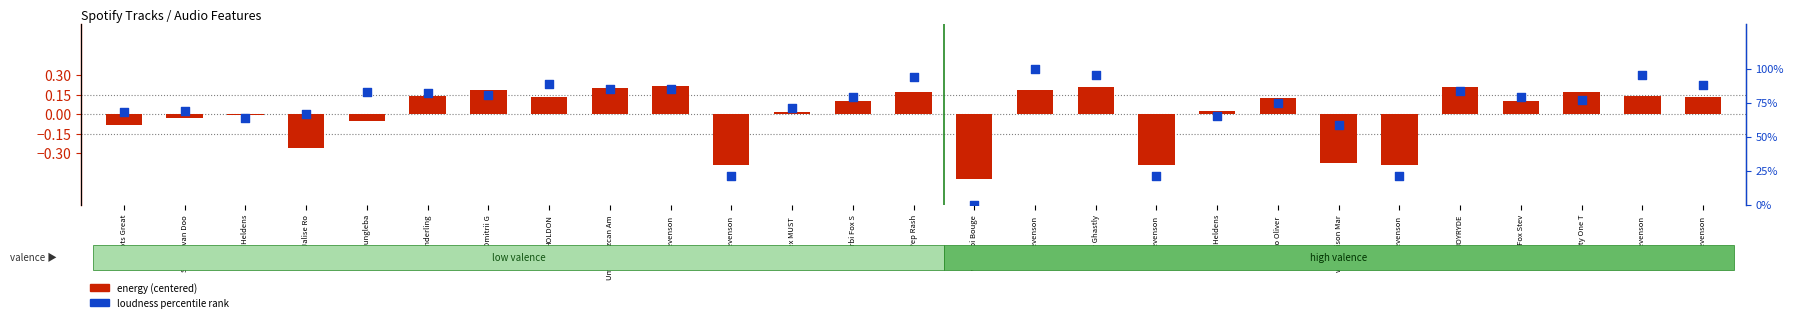

What are all the series names shown in the legend?

energy (centered), loudness percentile rank